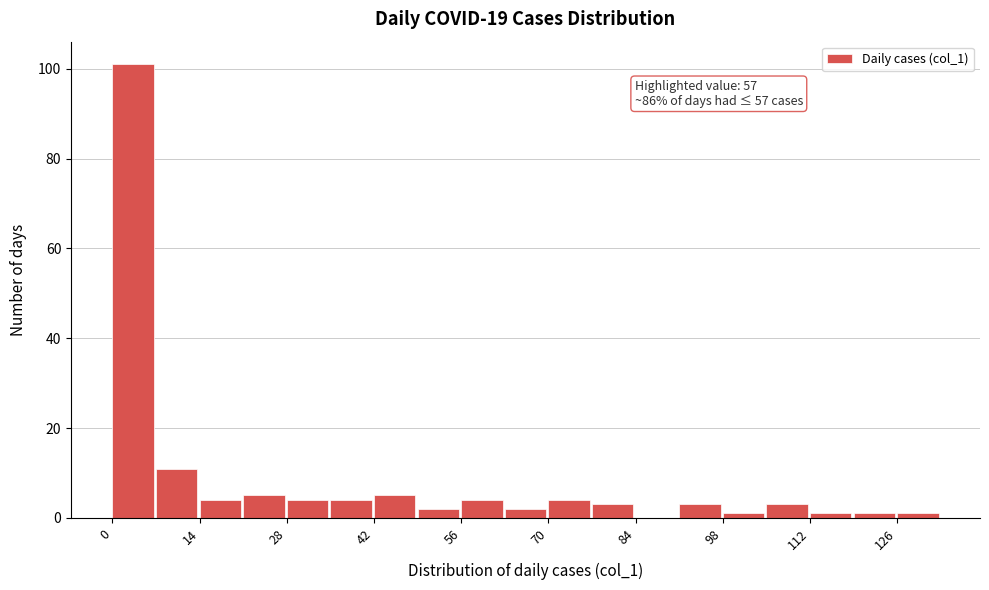

Read against the x-axis, roughly where is the centre of the tallest bar?

4